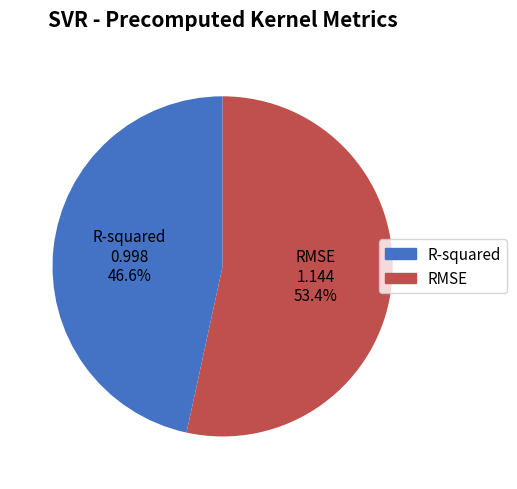

Approximately how many times larger is the value at R-squared compared to RMSE?

0.9